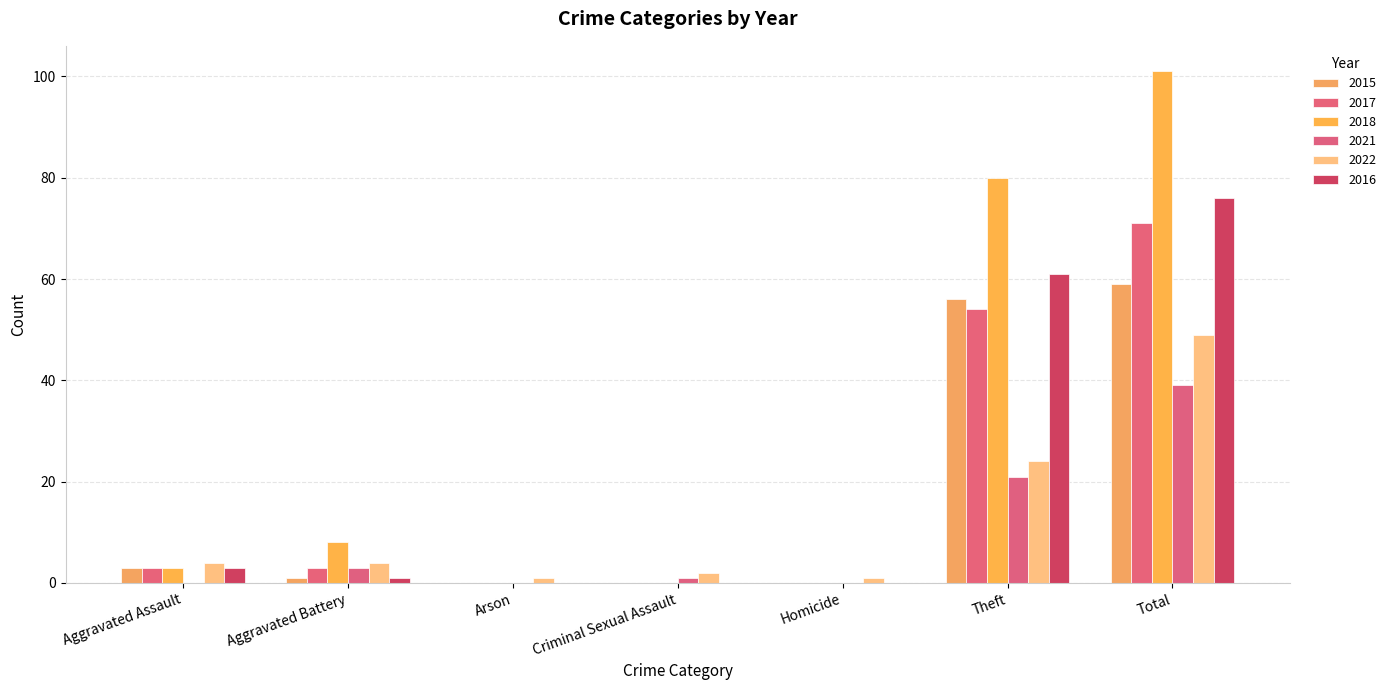

Is the value of 2015 at Arson greater than the value of 2022 at Aggravated Battery?

No